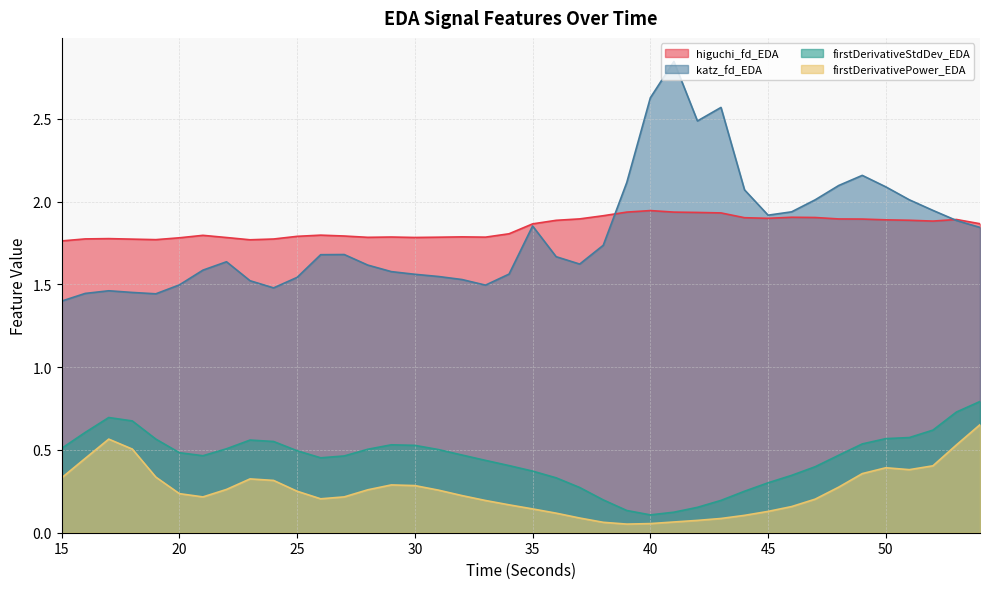

Read the katz_fd_EDA value at 50.

2.1